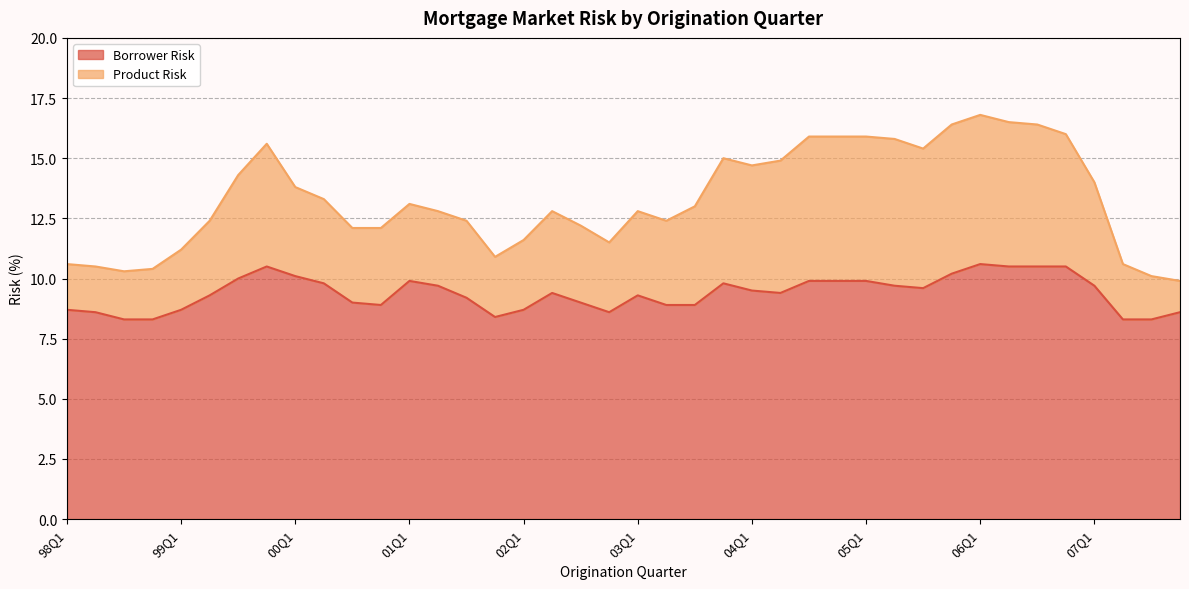

Does the chart have visible grid lines?

Yes